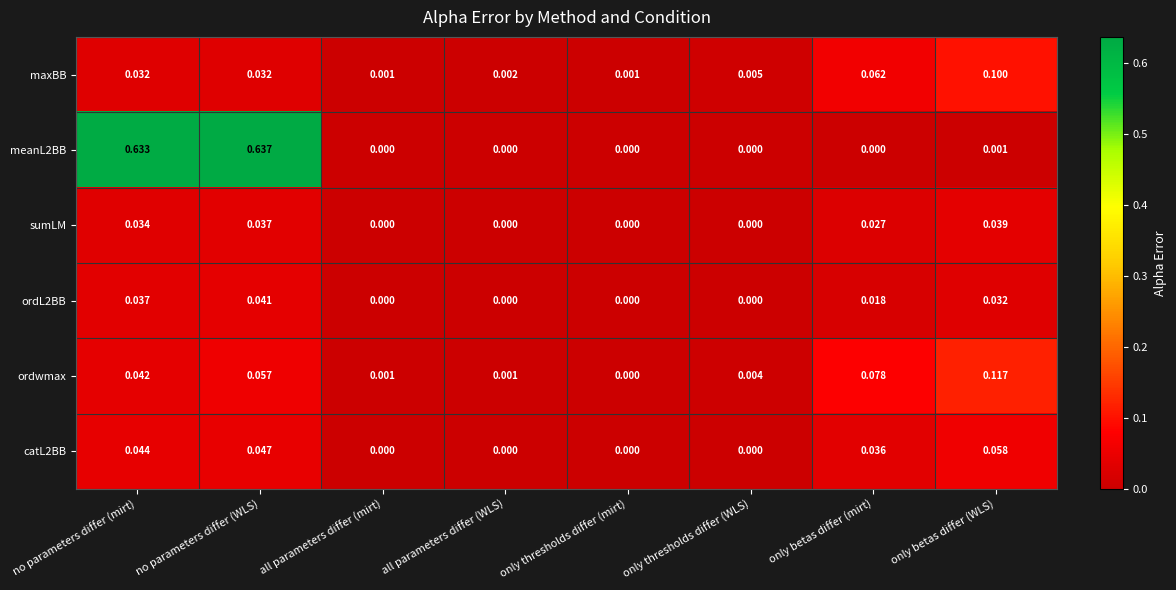

At which category does the chart reach its peak across all series?

no parameters differ (WLS)